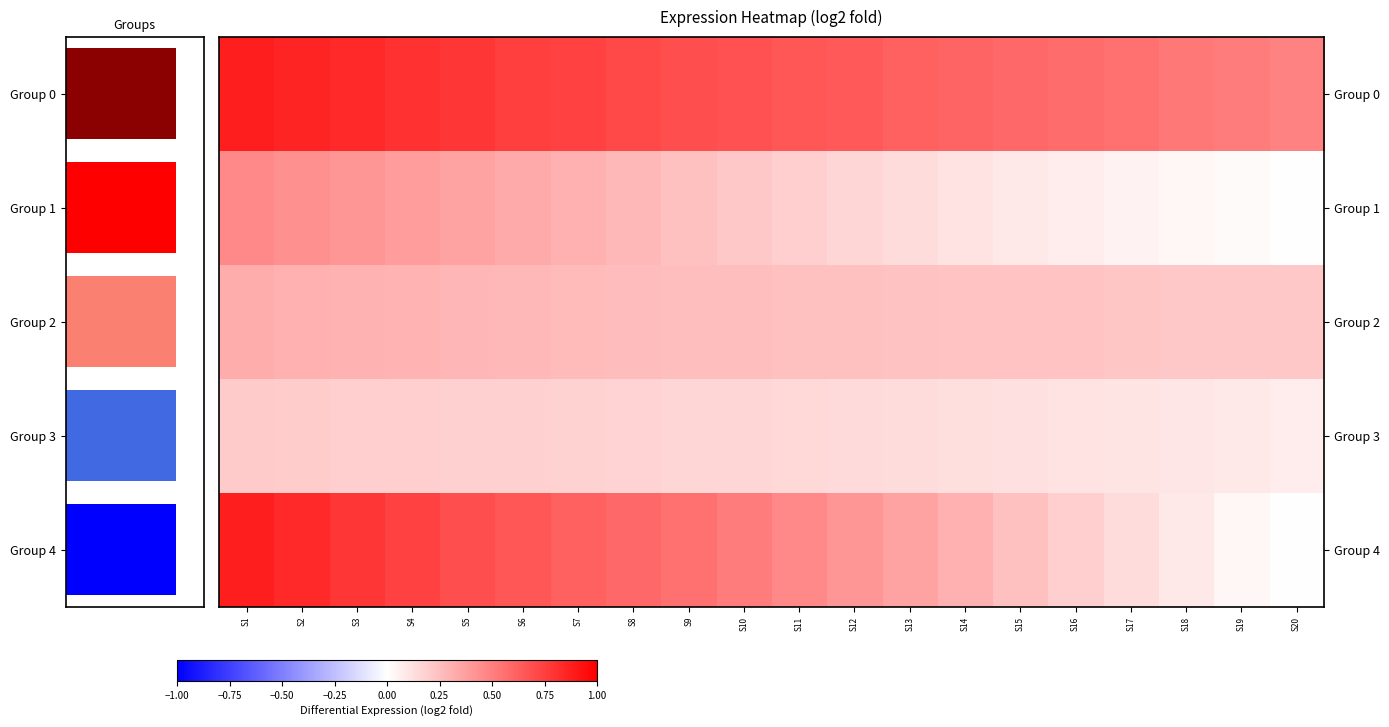

At how many categories does at least one series exceed 0?

20